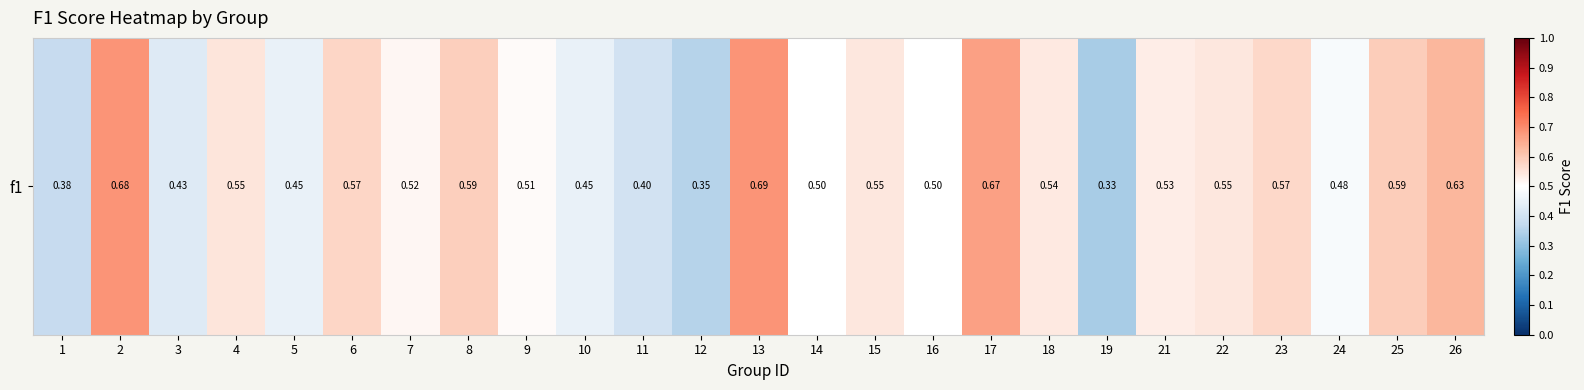

Rank the categories by value from highest to lowest.

13, 2, 17, 26, 25, 8, 6, 23, 4, 15, 22, 18, 21, 7, 9, 14, 16, 24, 5, 10, 3, 11, 1, 12, 19